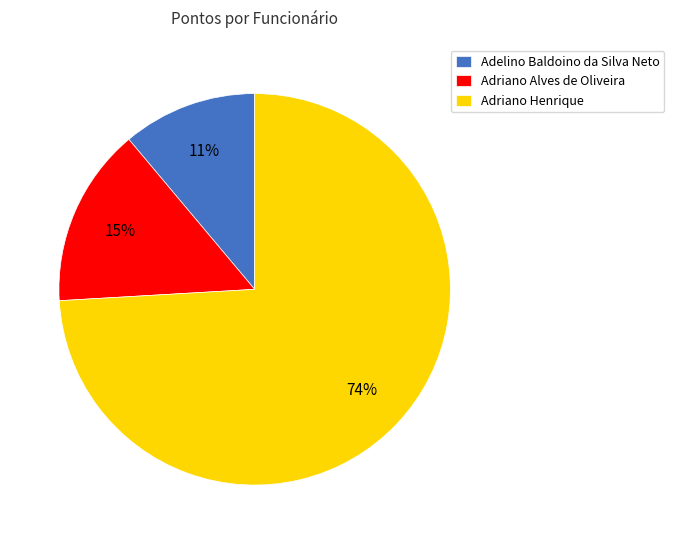

Between Adriano Henrique and Adelino Baldoino da Silva Neto, which is larger?

Adriano Henrique